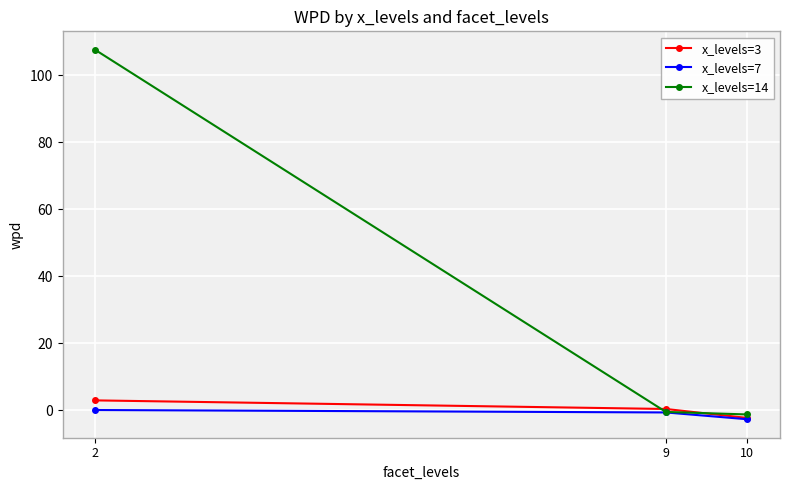

What is the total value across all series at 2?

110.5